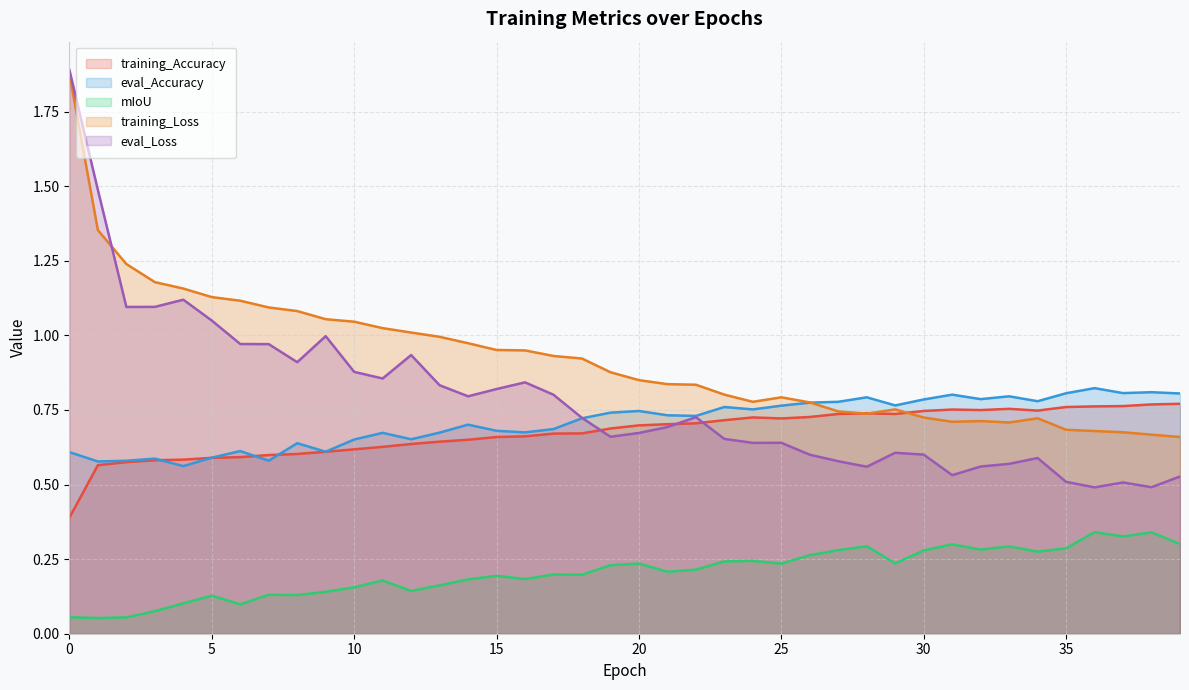

List the labels in order of eval_Accuracy value, smallest first.

4, 1, 2, 7, 3, 5, 0, 9, 6, 8, 10, 12, 11, 13, 16, 15, 17, 14, 18, 22, 21, 19, 20, 24, 23, 25, 29, 26, 27, 34, 30, 32, 28, 33, 31, 39, 35, 37, 38, 36